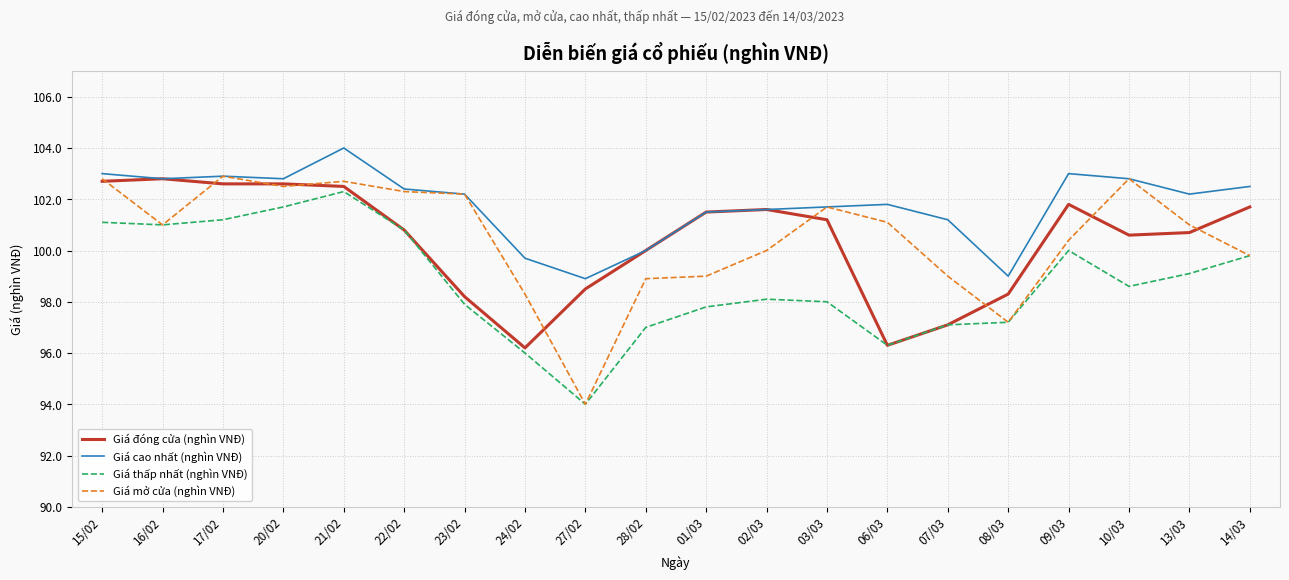

What is the lowest value of the Giá cao nhất (nghìn VNĐ) series?

98.9